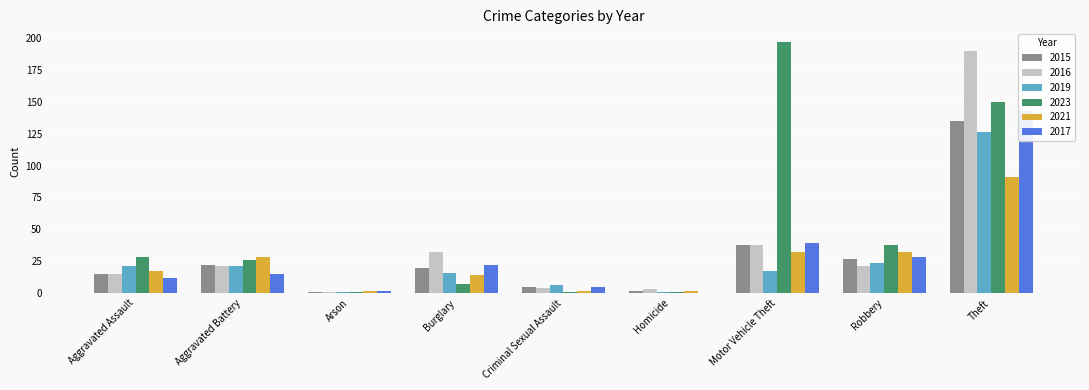

How many categories are shown in the chart?

9